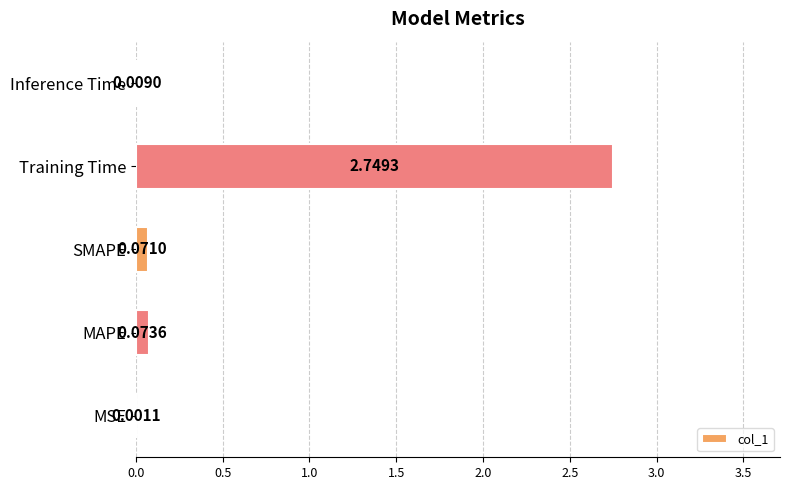

At which label is the value closest to 1?

MAPE